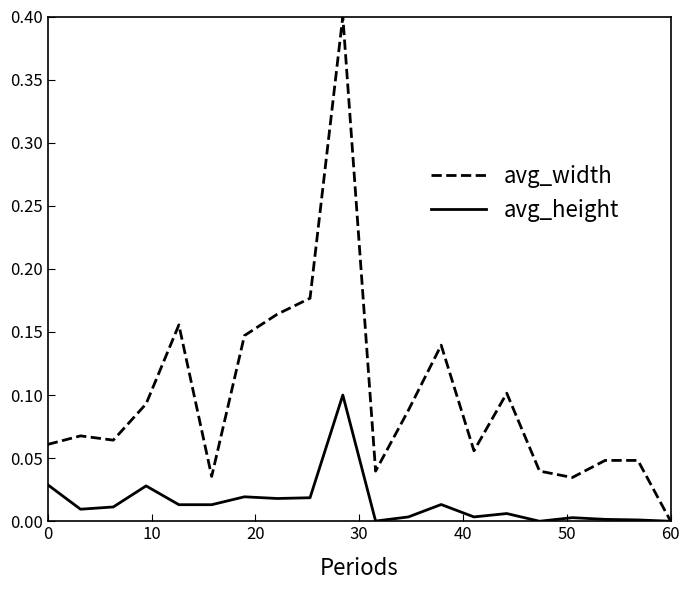

What is the maximum value shown in the chart?

0.4